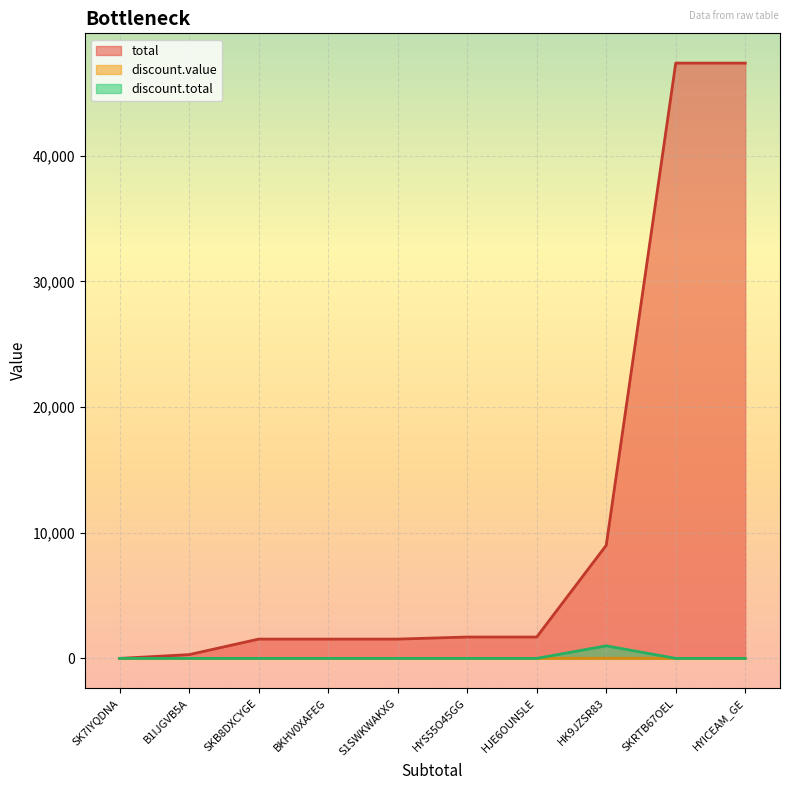

Which has a higher value, HYICEAM_GE or BKHV0XAFEG?

HYICEAM_GE